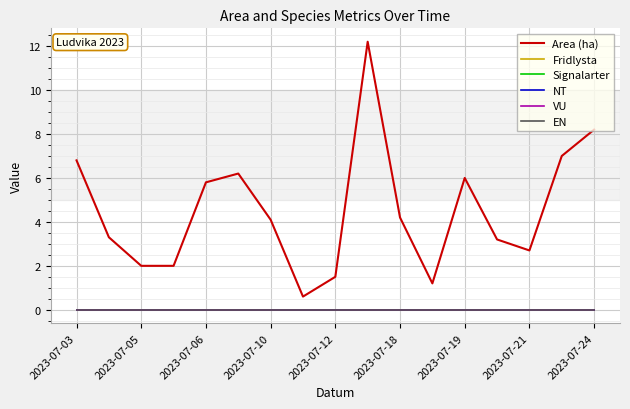

Does the chart display data point markers on the line(s)?

No